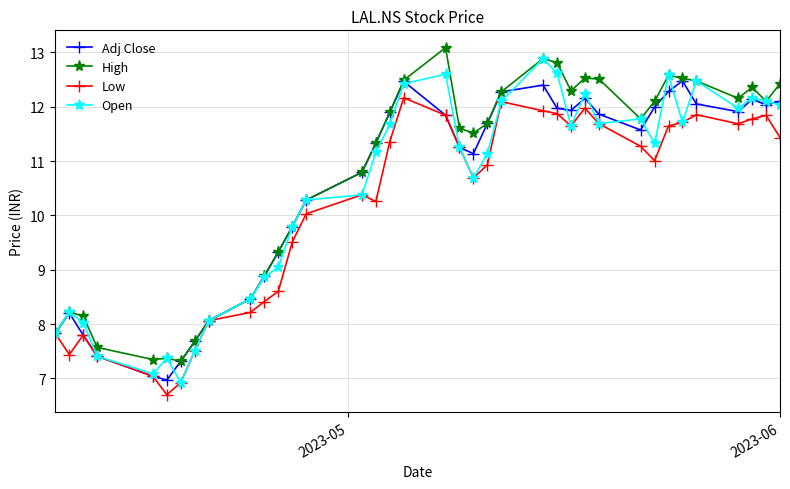

At how many categories does at least one series exceed 6?

37